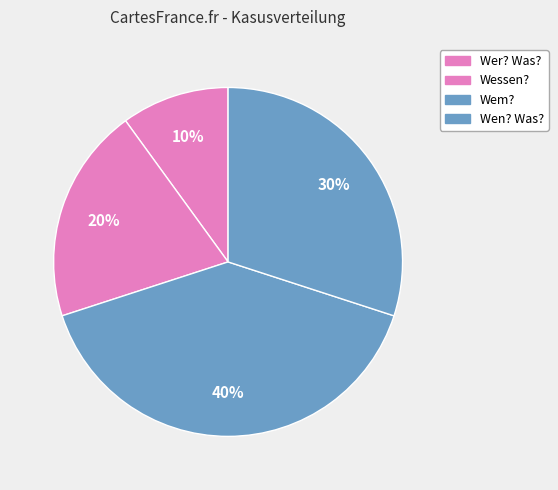

How many slices are in this pie chart?

4